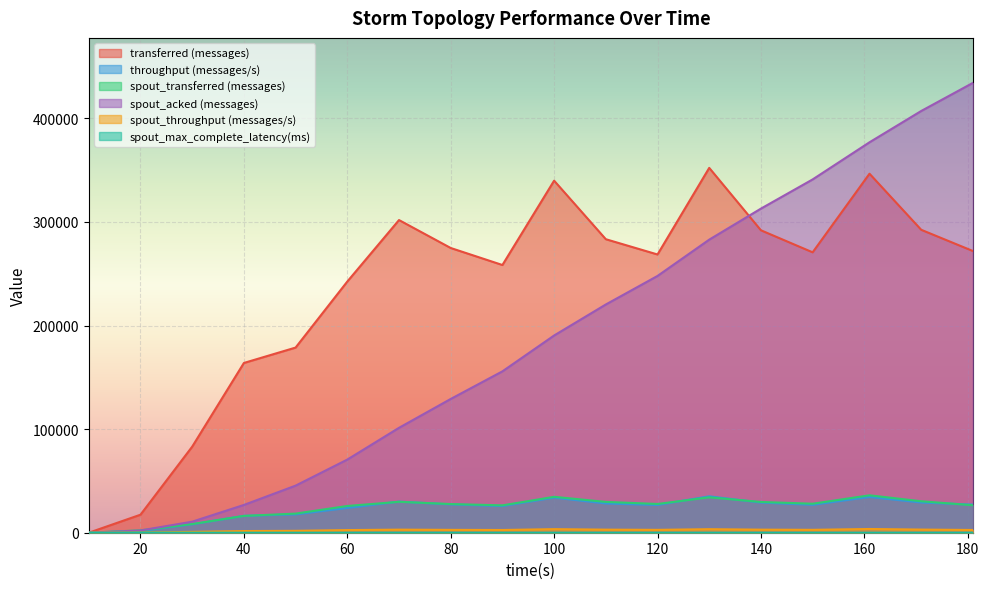

Is it true that spout_max_complete_latency(ms) equals 142.2 at 20?

True